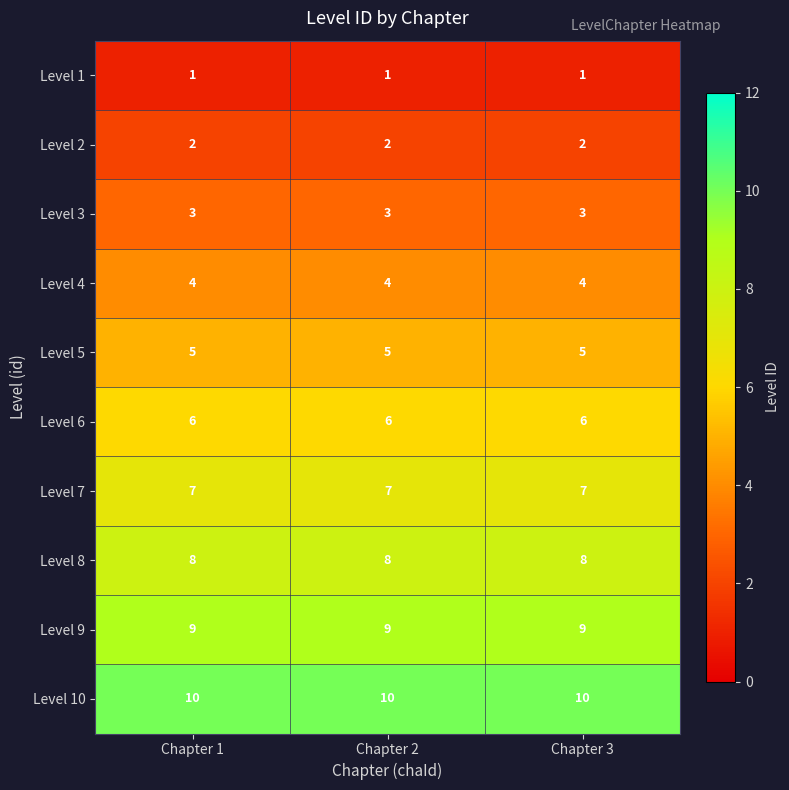

Rank the series at Chapter 1 from highest to lowest value.

Level 10, Level 9, Level 8, Level 7, Level 6, Level 5, Level 4, Level 3, Level 2, Level 1